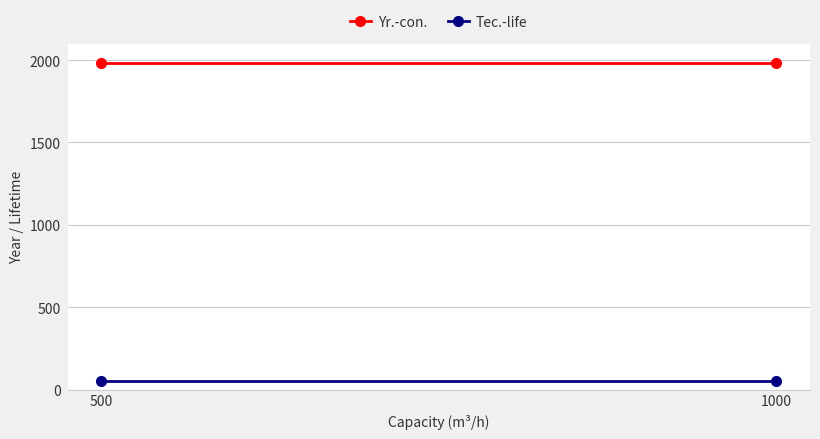

What are all the series names shown in the legend?

Yr.-con., Tec.-life